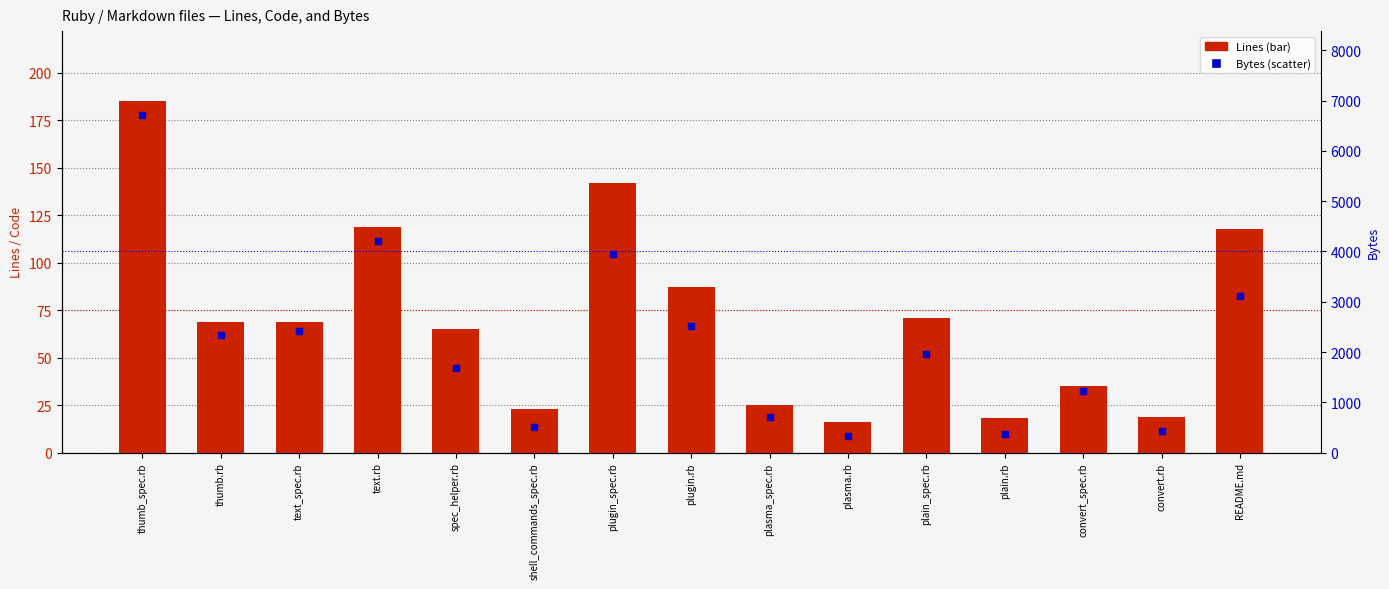

Which series reaches the maximum Y coordinate?

Bytes